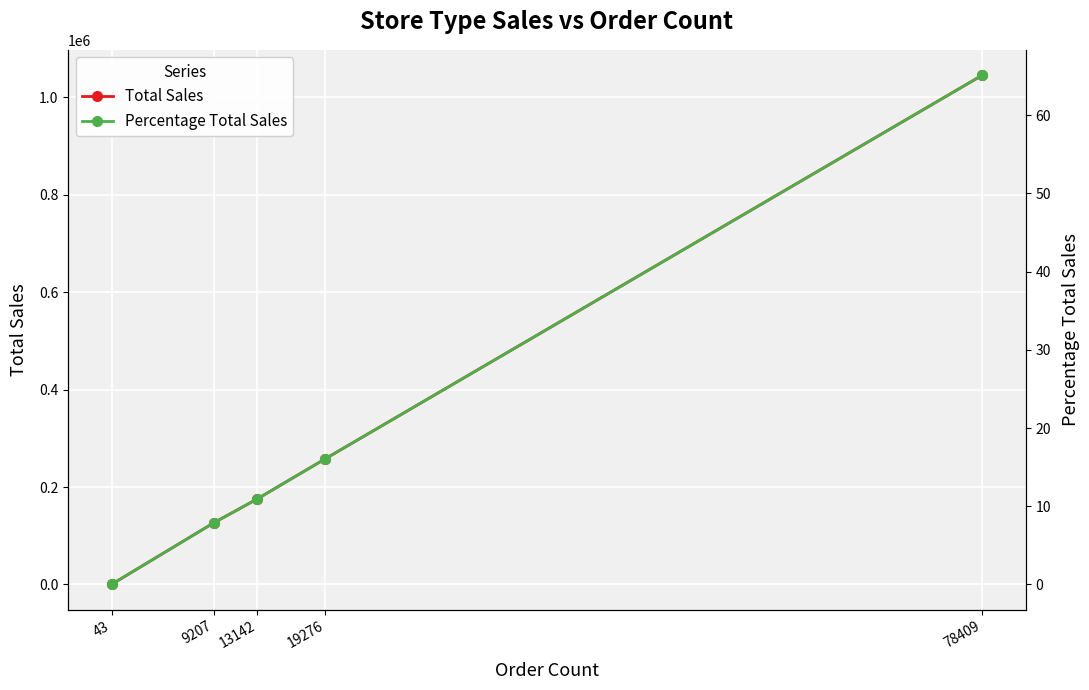

Read the Total Sales value at 9207.

126171.6